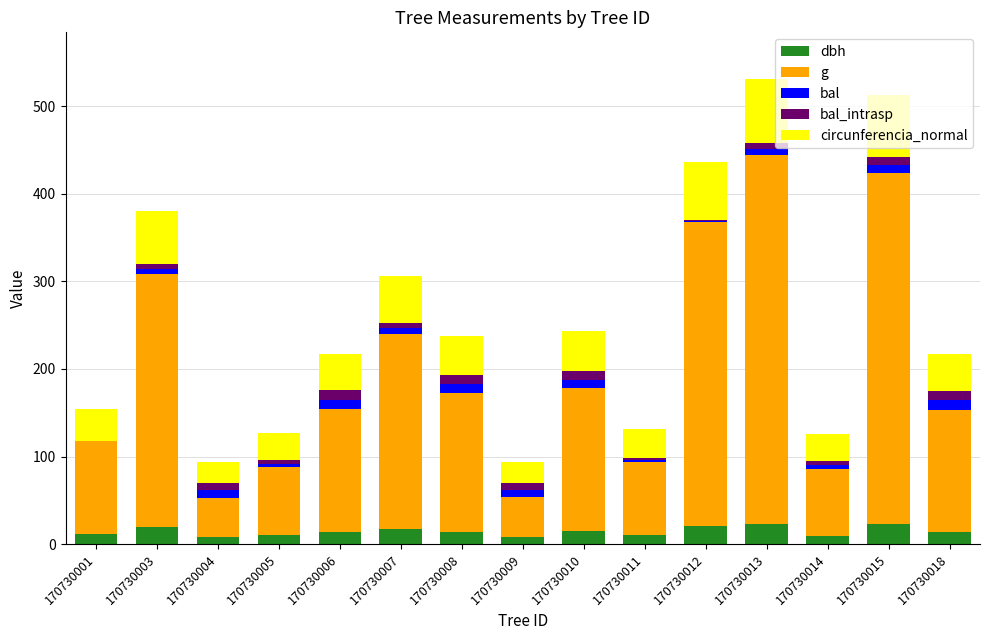

Are the bars horizontal?

No